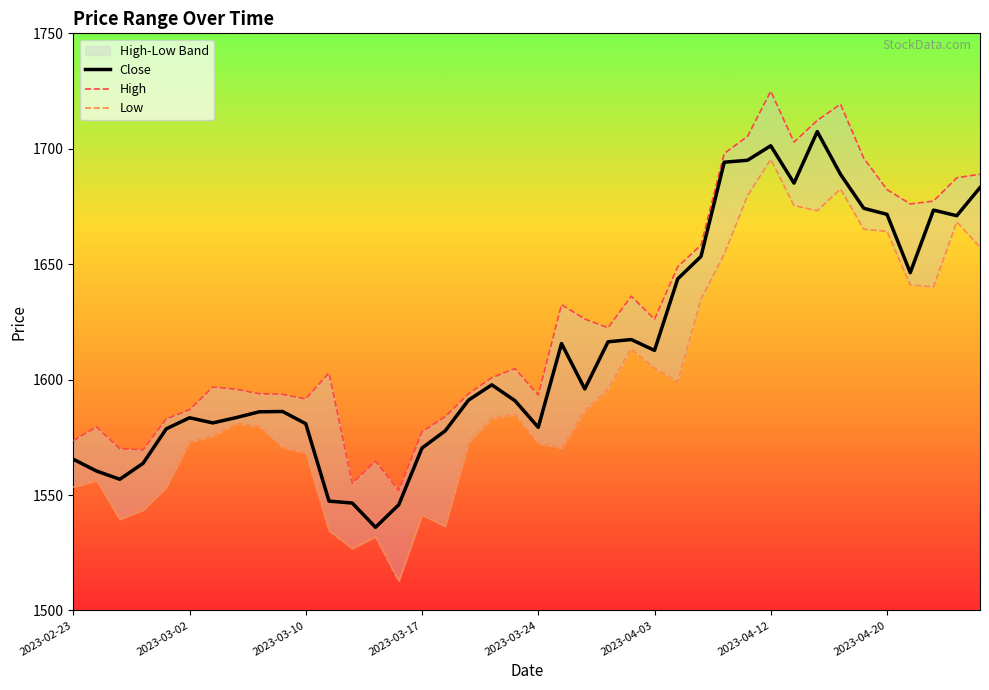

Is the value of Low at 2023-03-02 greater than the value of Close at 33?

No